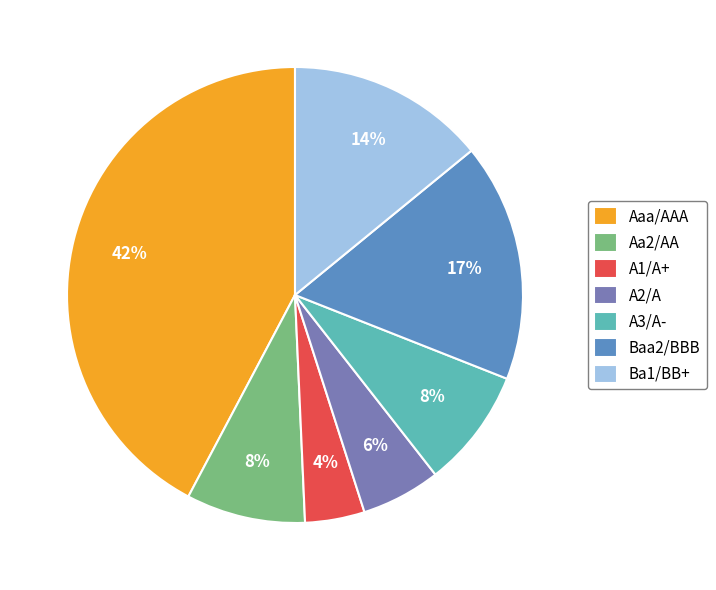

Is there any slice that represents more than half of the pie?

No